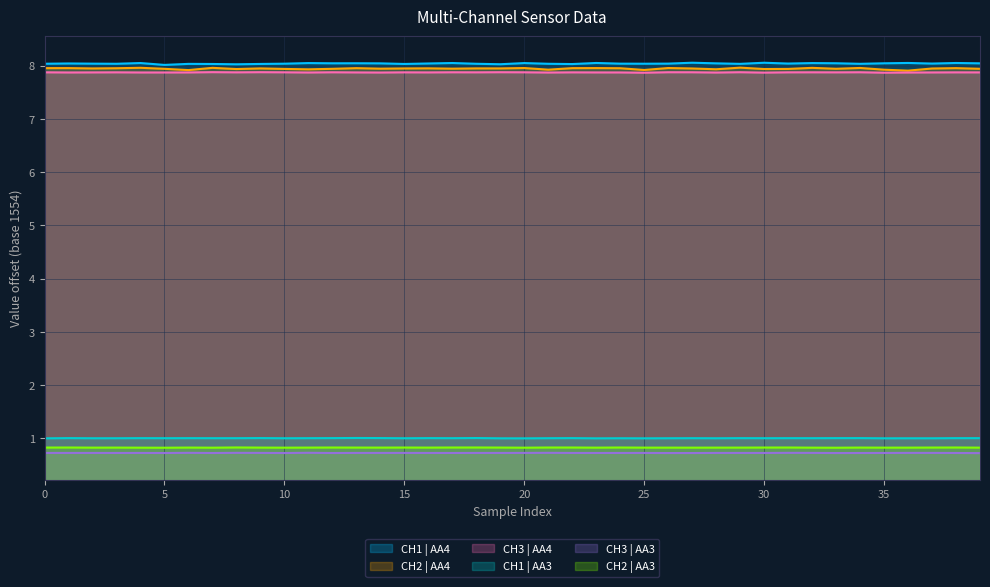

At which category is the sum across all series the highest?

32